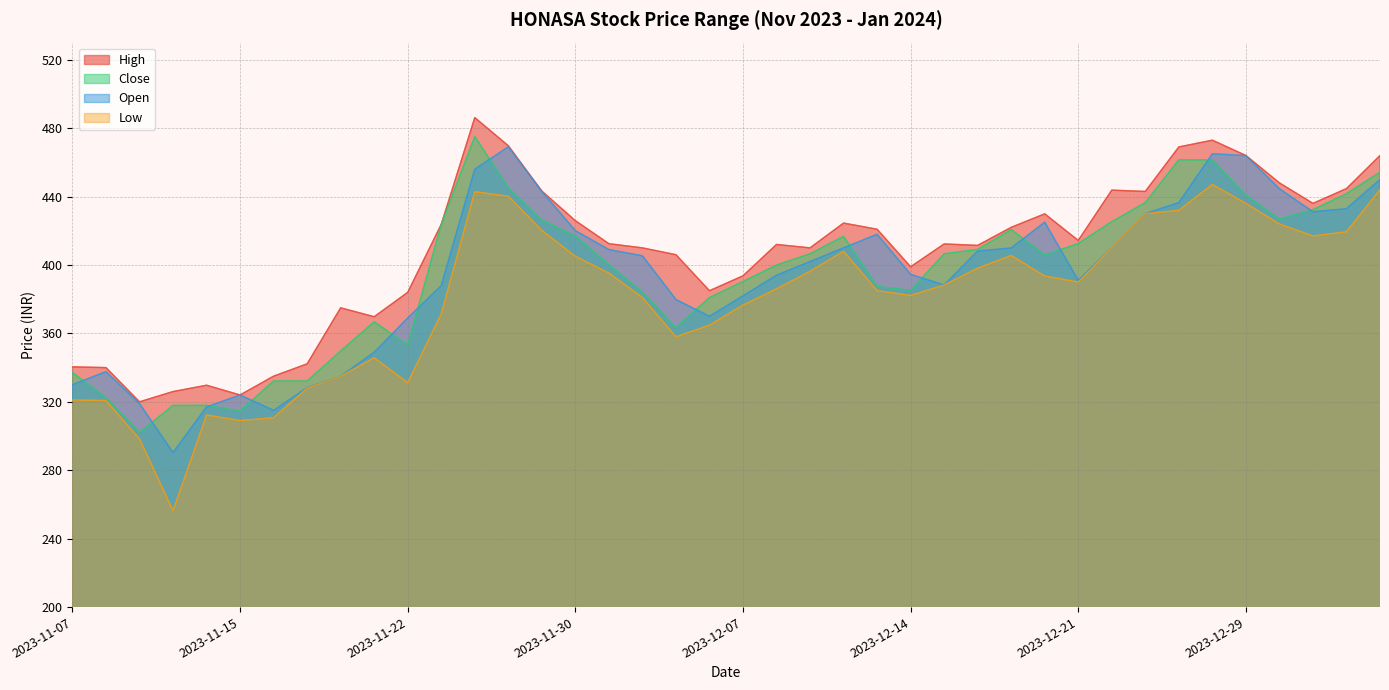

What position from the right is 2024-01-04?

1